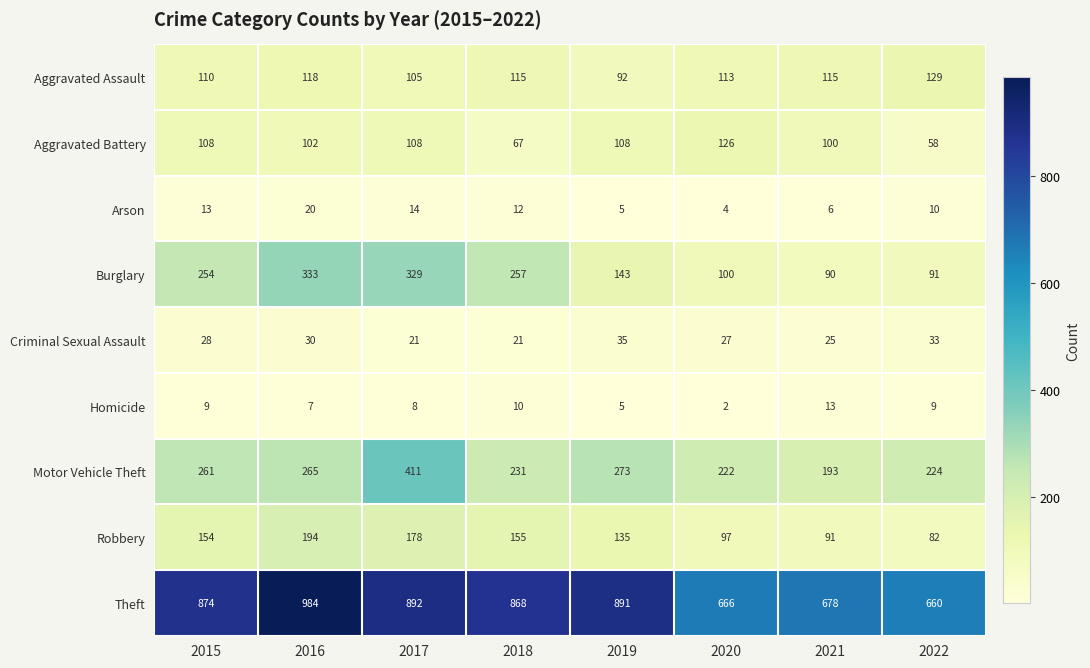

What is the total value across all series at 2015?

1811